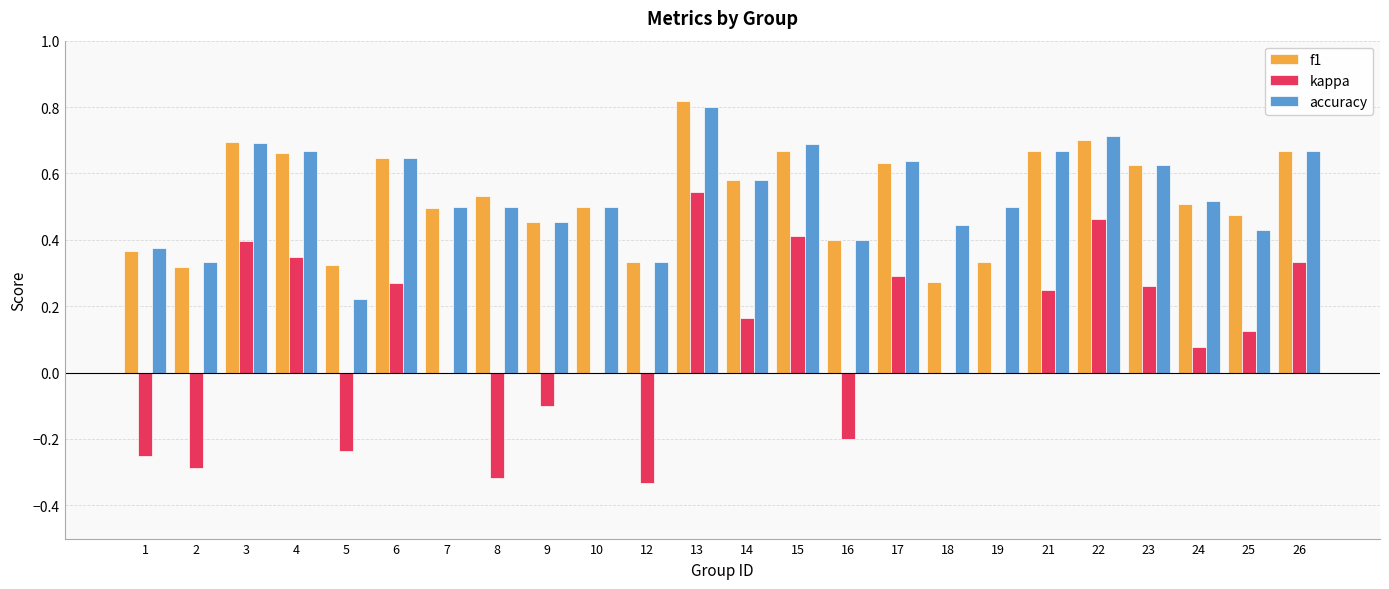

Is the value of f1 at 15 greater than the value of kappa at 14?

Yes